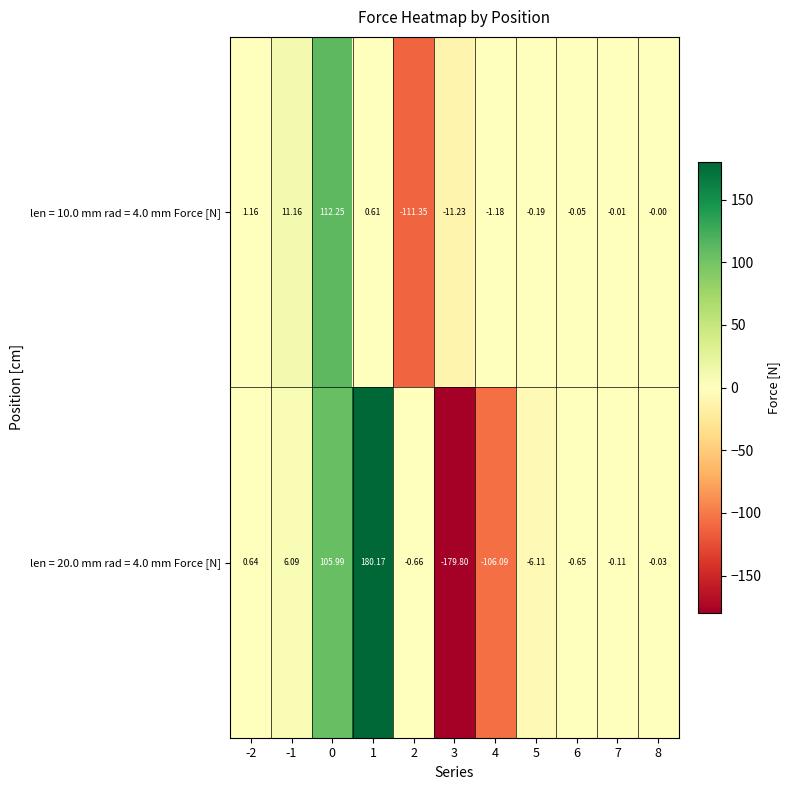

List the series in order of their overall mean, highest first.

len = 10.0 mm rad = 4.0 mm Force [N], len = 20.0 mm rad = 4.0 mm Force [N]